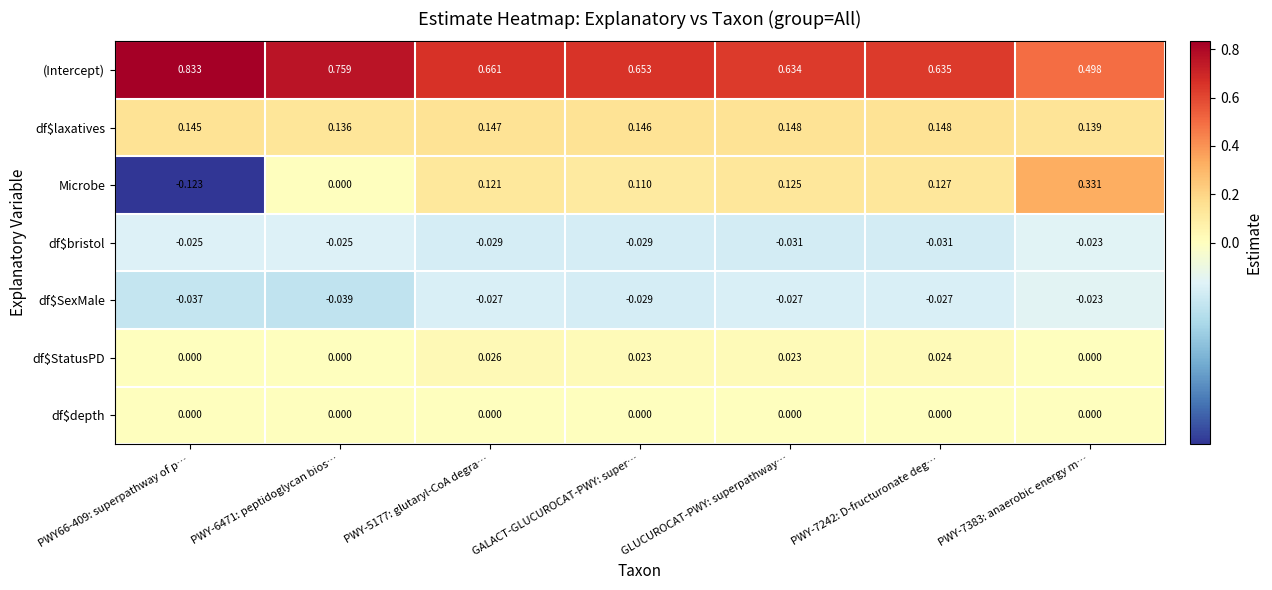

At which category does the chart reach its minimum across all series?

PWY66-409: superpathway of p…